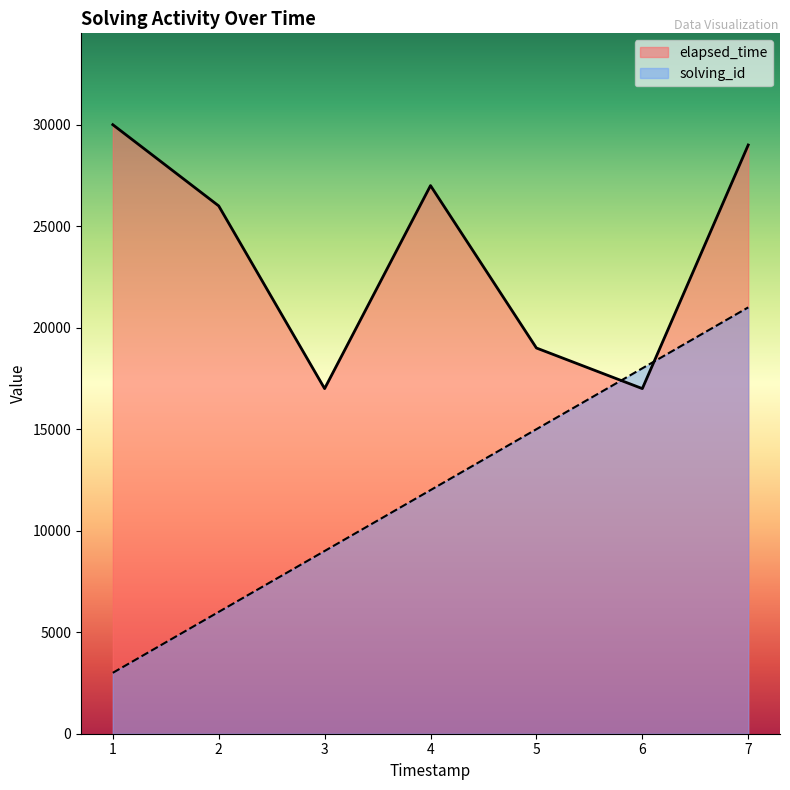

Reading right to left, list all the values displayed in this chart.

solving_id: 21000	18000	15000	12000	9000	6000	3000
elapsed_time: 29000	17000	19000	27000	17000	26000	30000